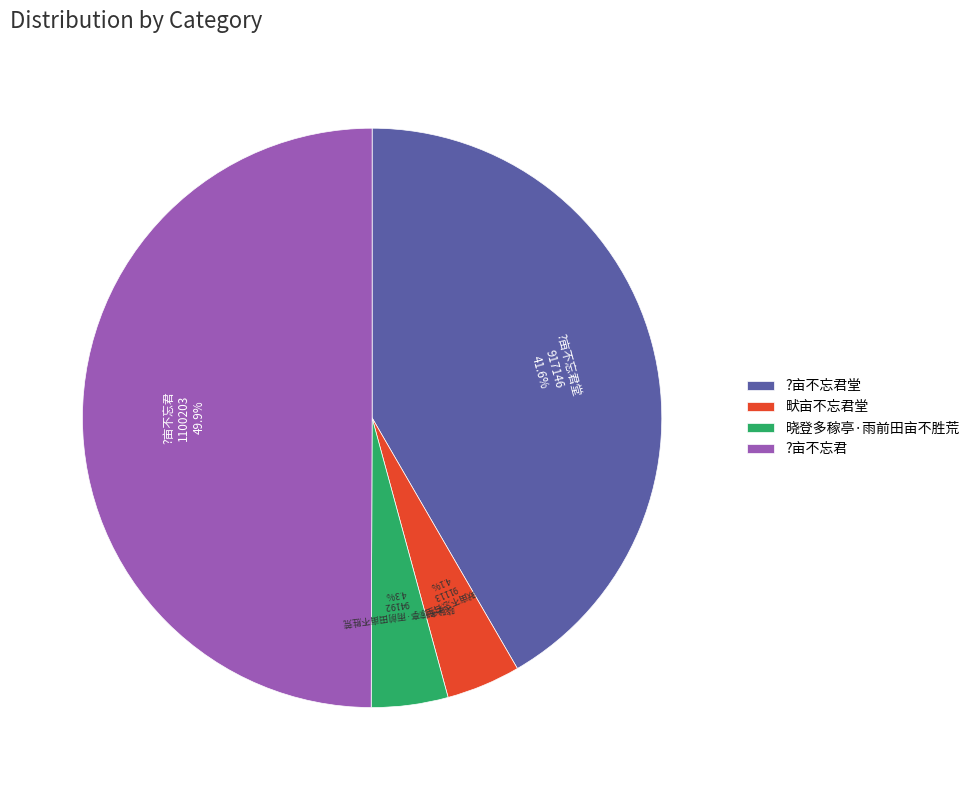

How many segments does this pie chart have?

4